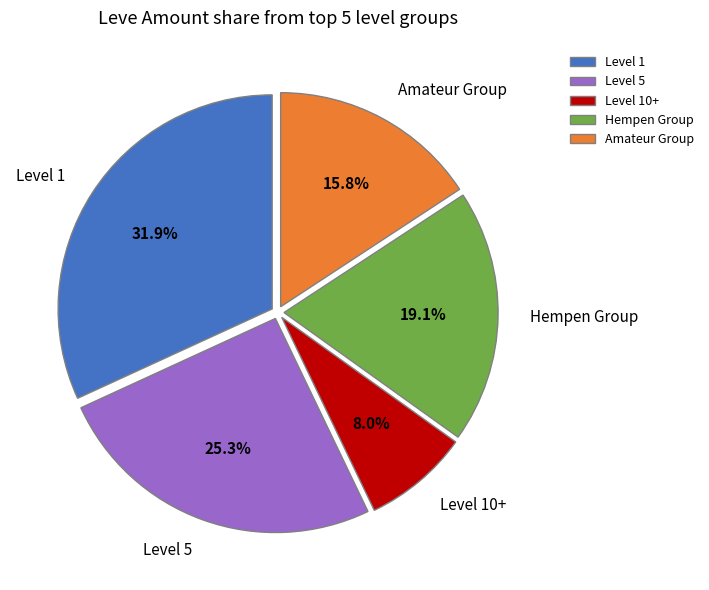

Rank the categories by value from highest to lowest.

Level 1, Level 5, Hempen Group, Amateur Group, Level 10+